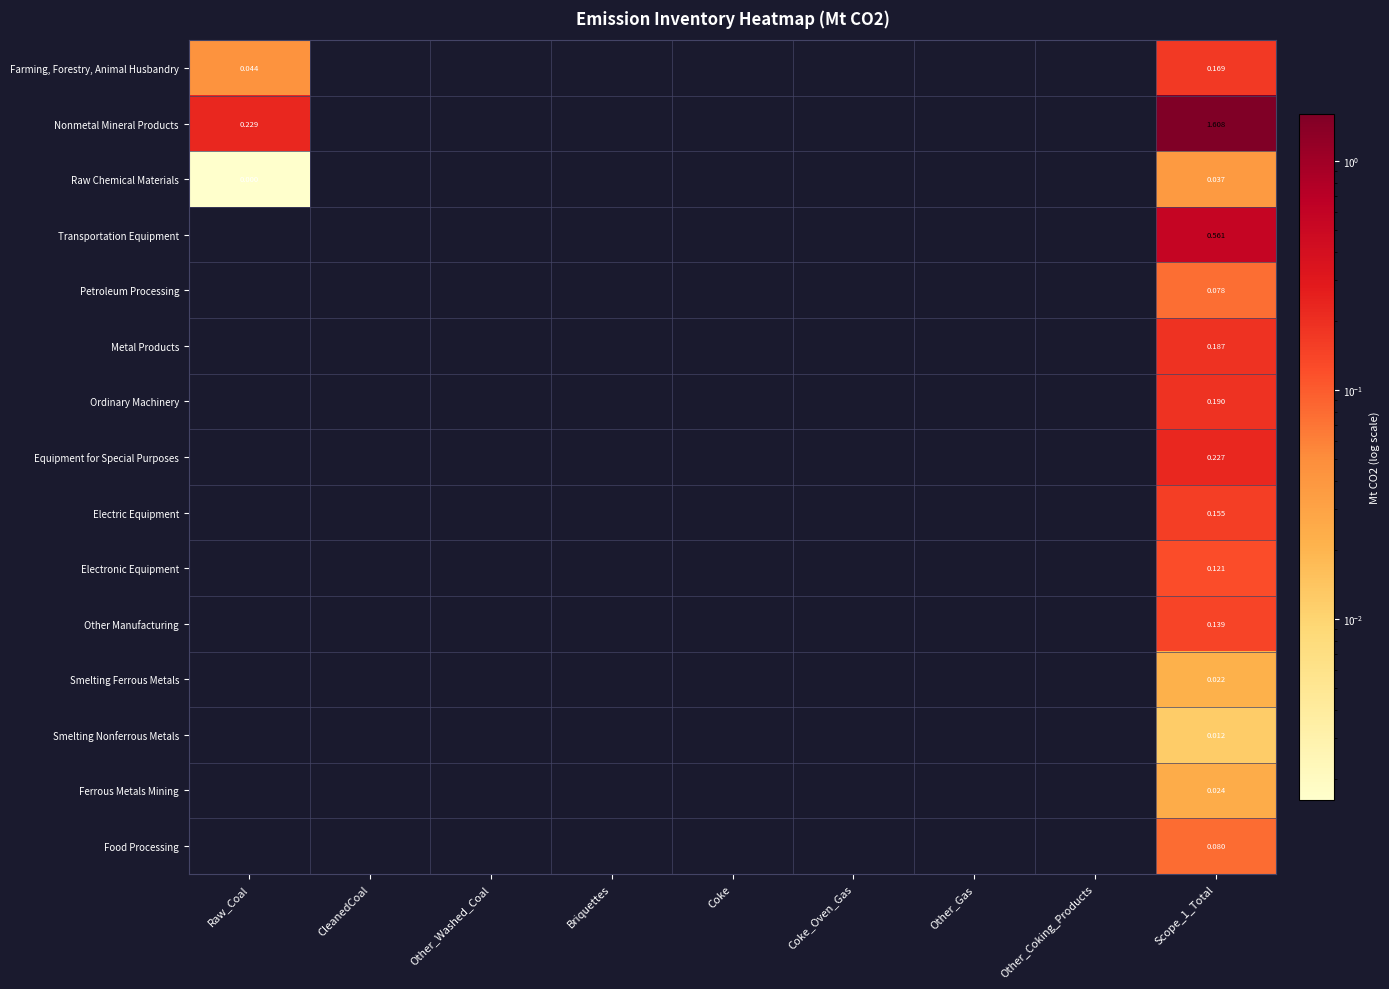

What is the greatest value displayed?

1.6